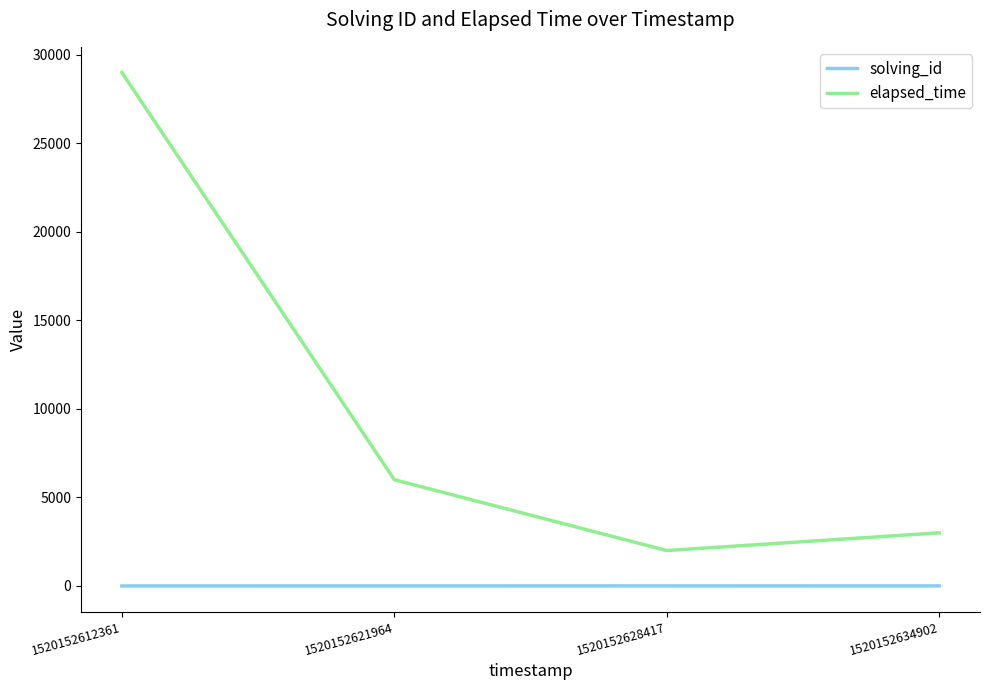

What is the approximate value of solving_id at 1520152621964?

2